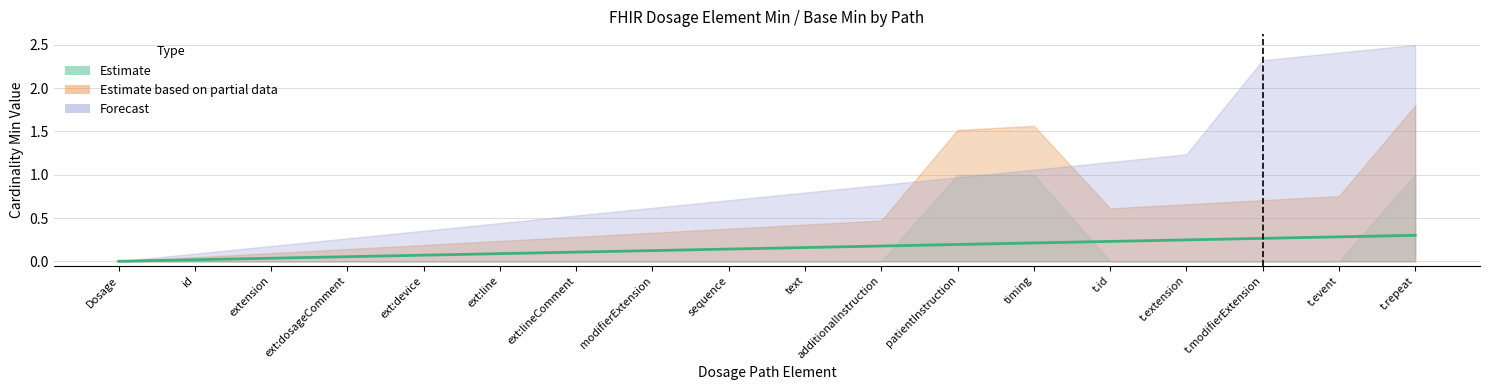

True or false: there are more than 0 points higher than both neighbors.

False